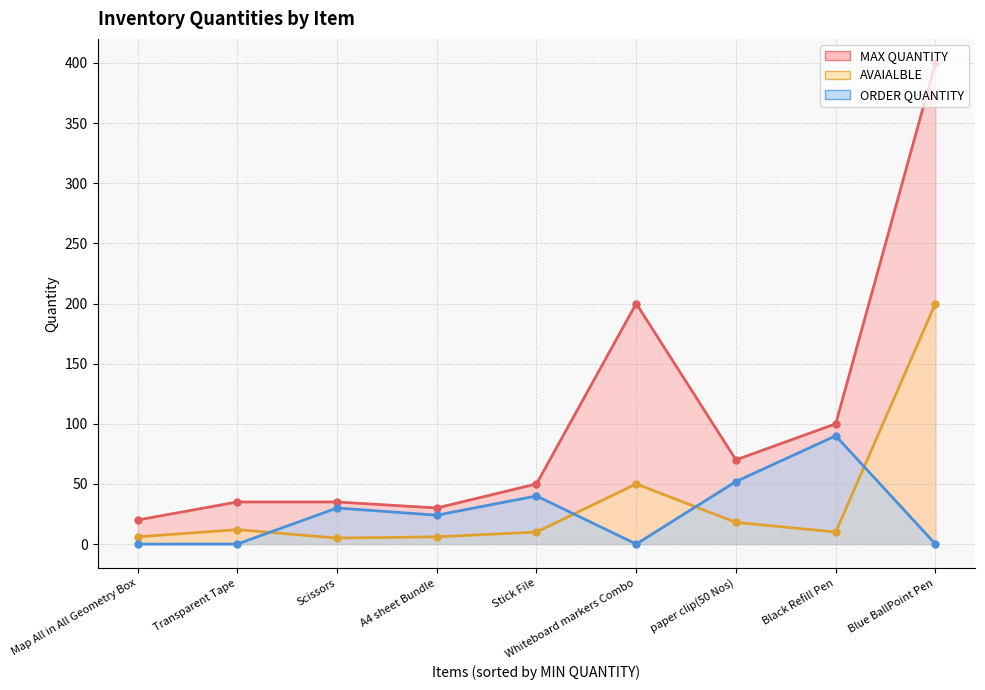

Which category has the lowest value in the AVAIALBLE series?

Scissors